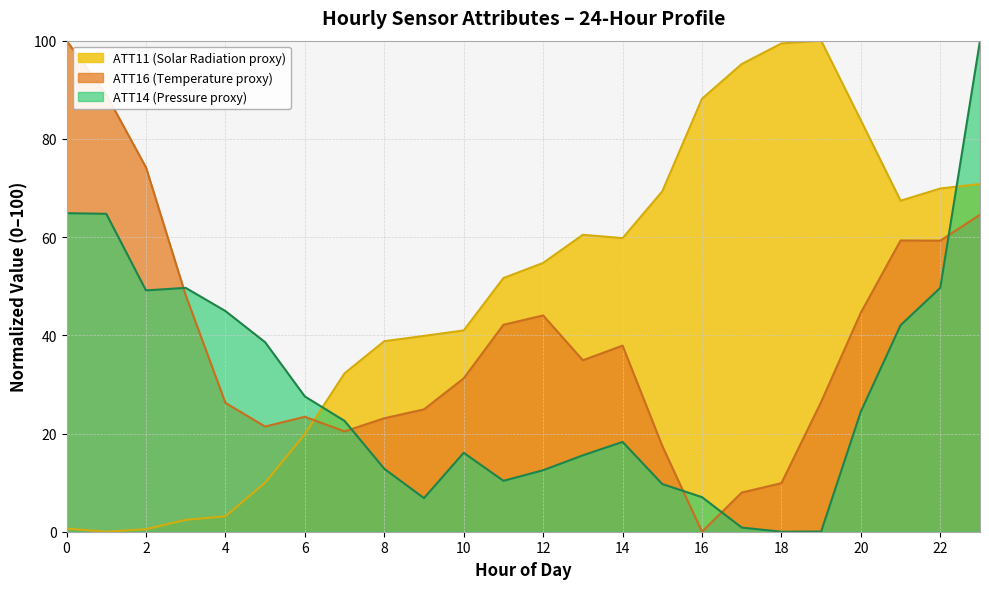

At how many categories does at least one series exceed 87?

7